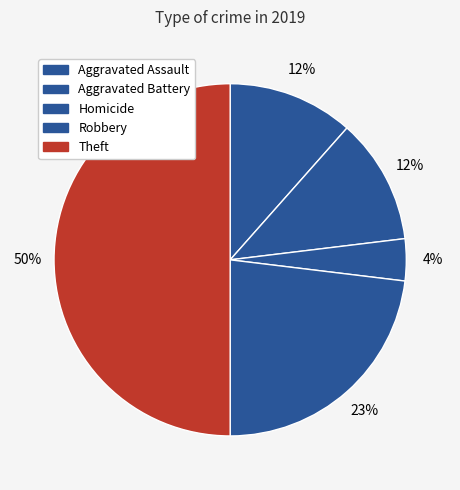

How many slices are in this pie chart?

5